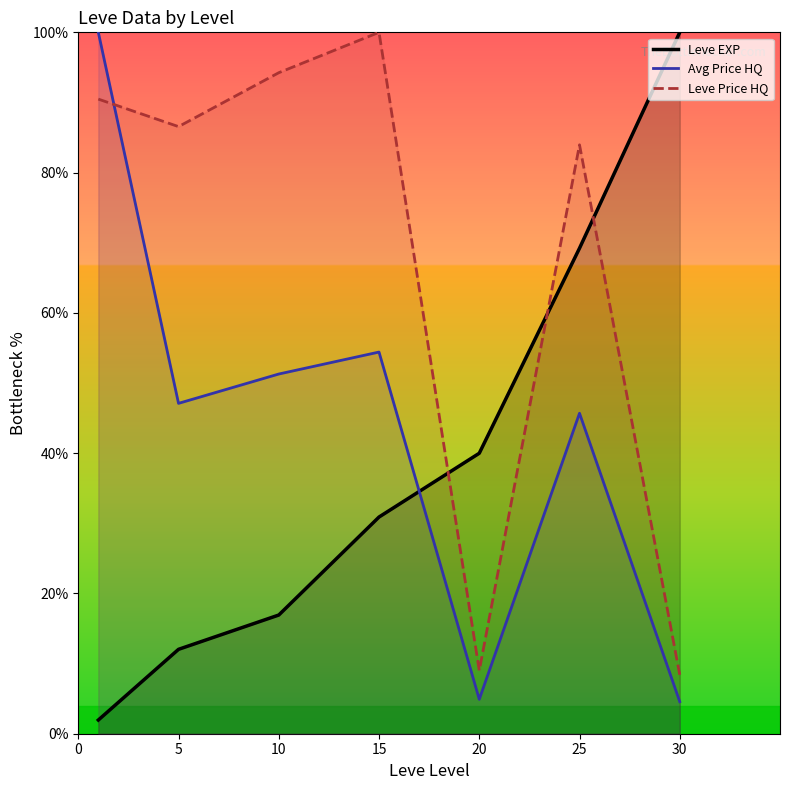

At how many categories does at least one series exceed 60?

6